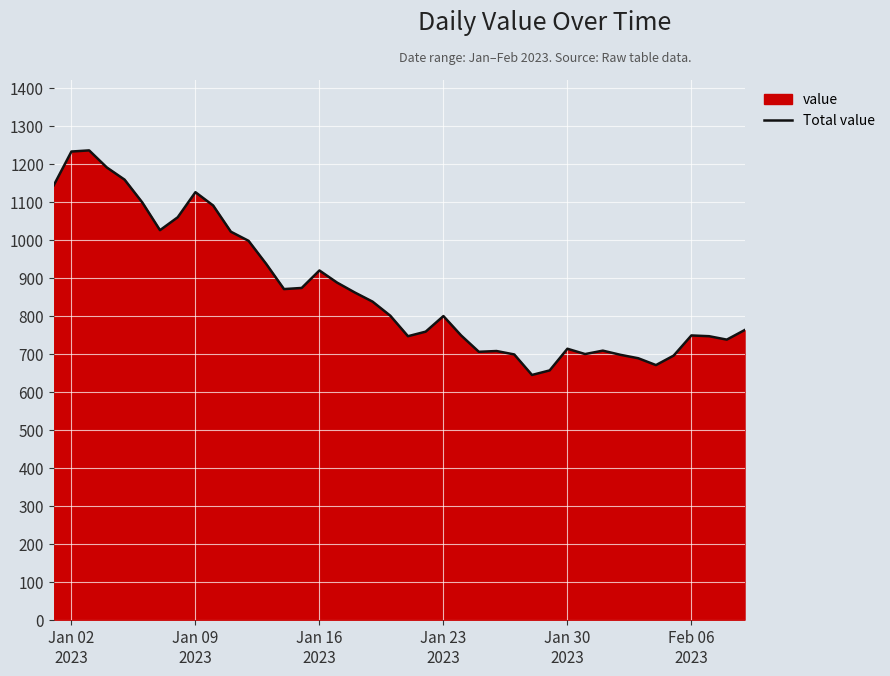

What is the difference between the maximum and minimum values?

591